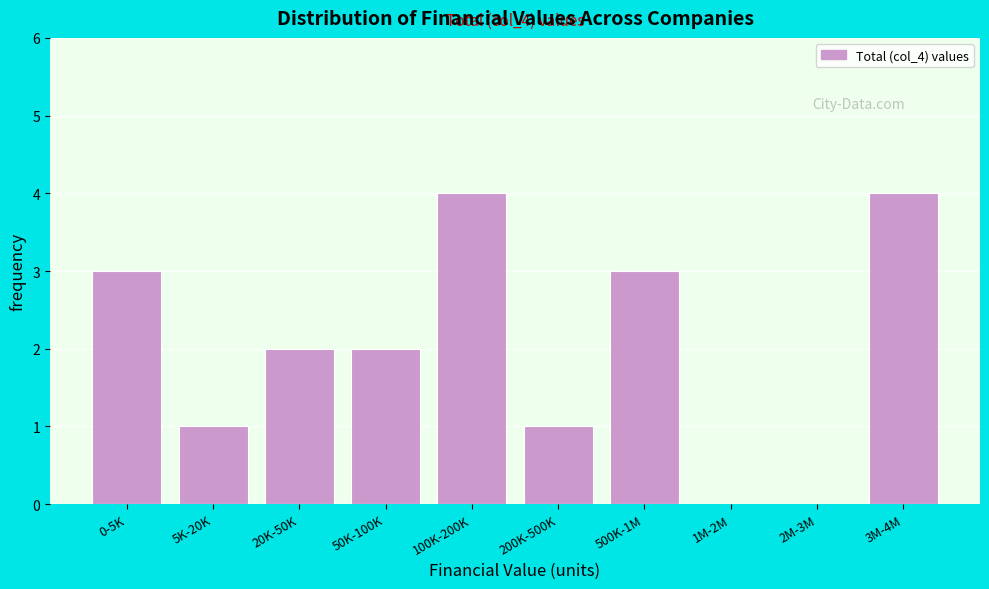

Reading left to right, transcribe all the data shown in this chart.

0-5K=3	5K-20K=1	20K-50K=2	50K-100K=2	100K-200K=4	200K-500K=1	500K-1M=3	1M-2M=0	2M-3M=0	3M-4M=4